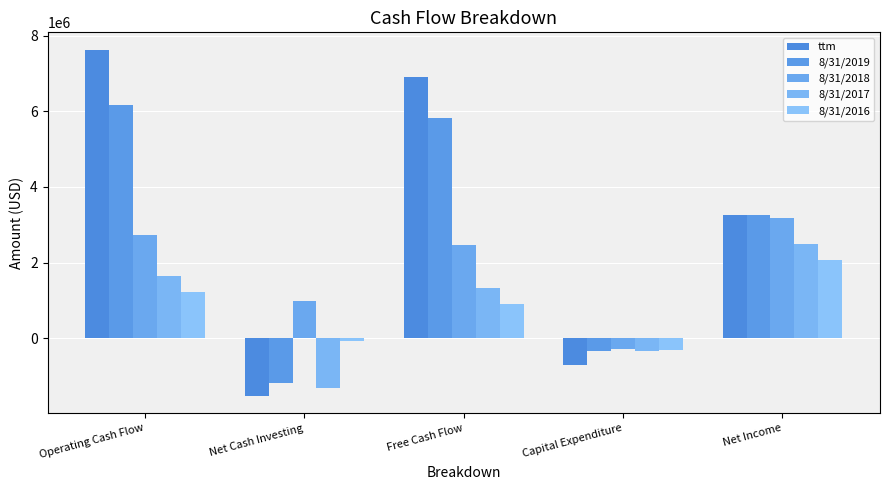

The value of 8/31/2016 at Capital Expenditure is -310343. True or false?

True